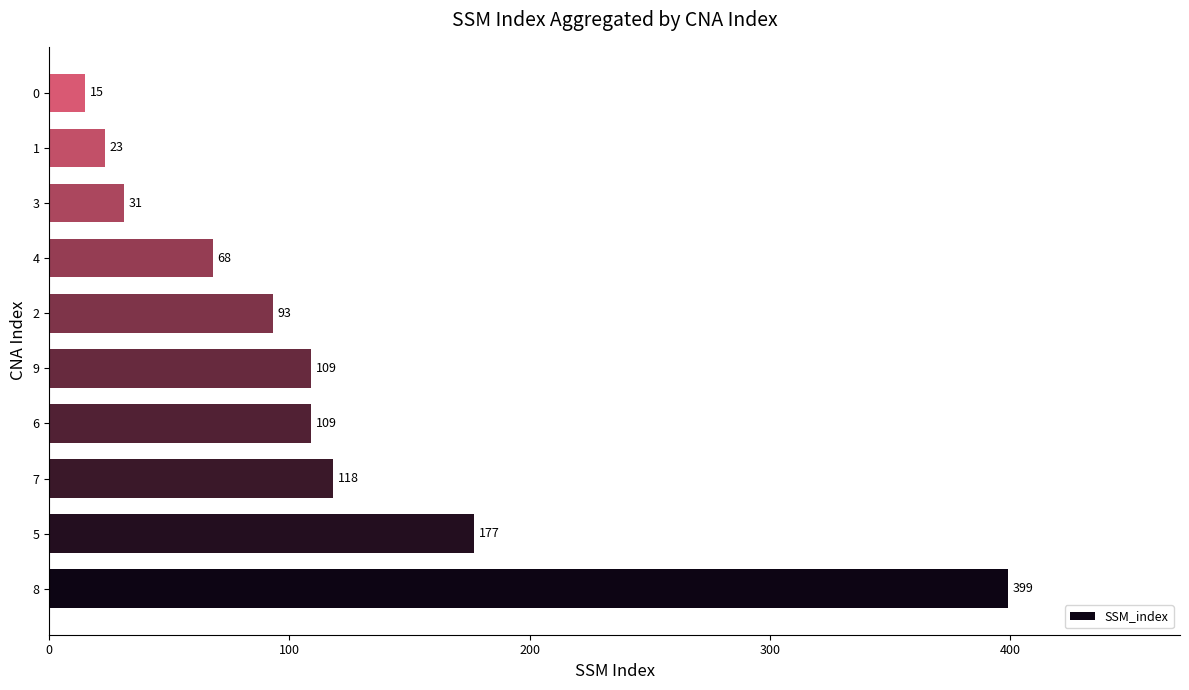

What is the maximum value shown in the chart?

399